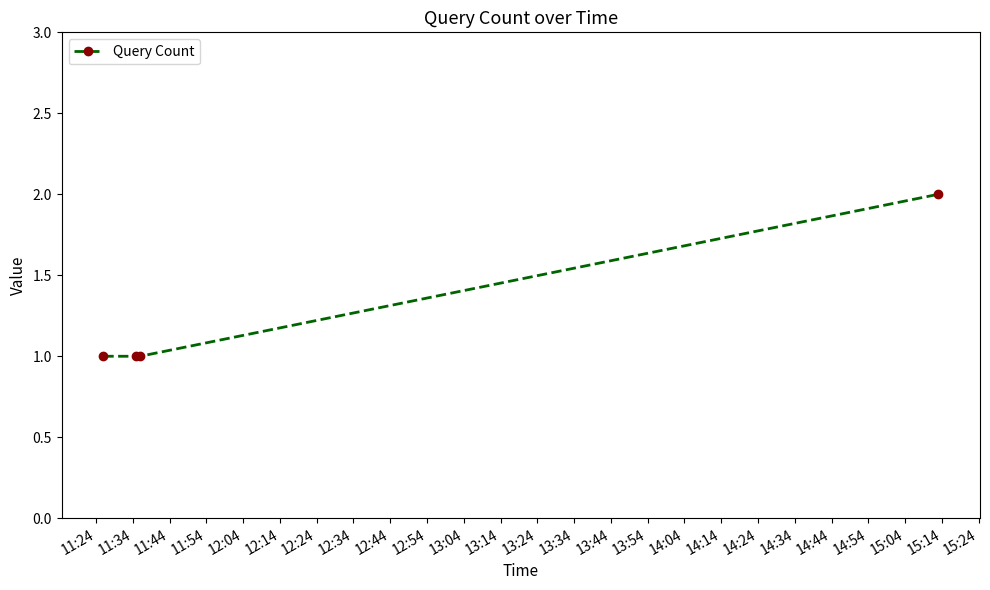

What is the sum of all values?

5